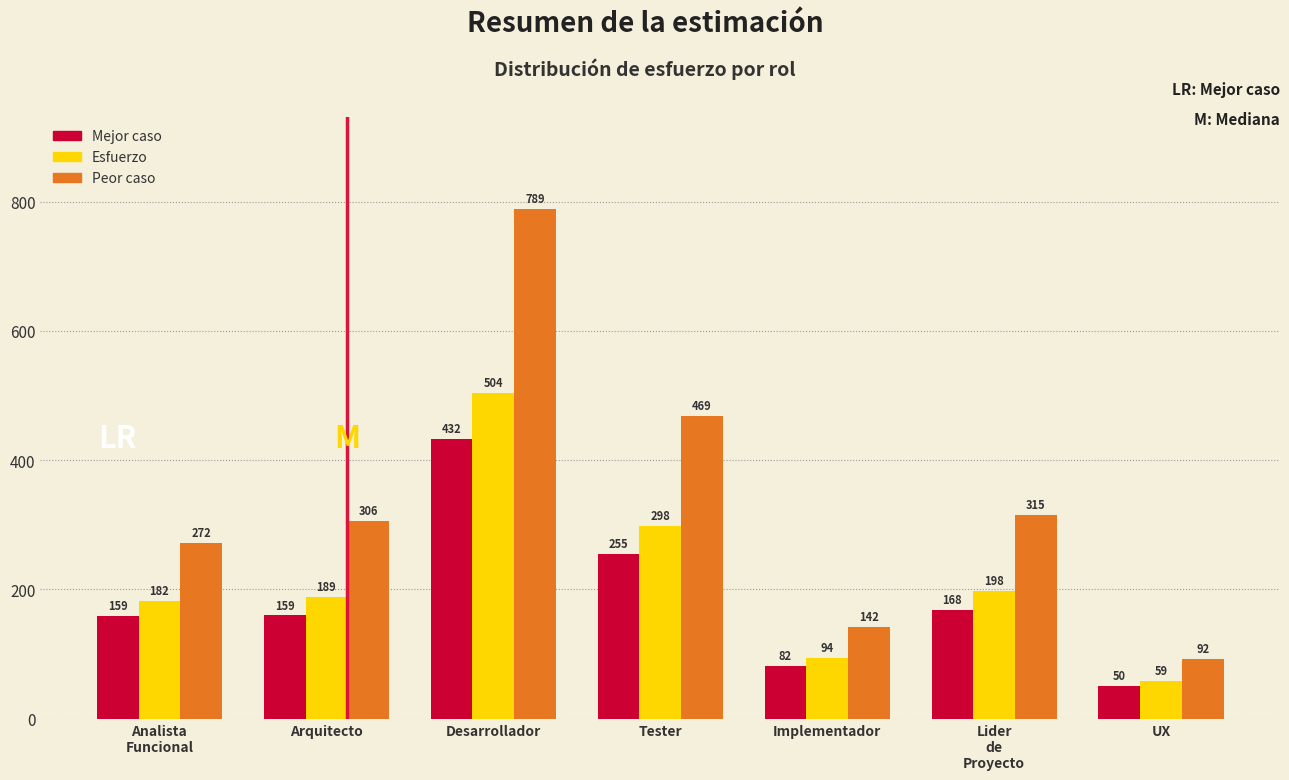

Which series has the widest spread of values?

Peor caso